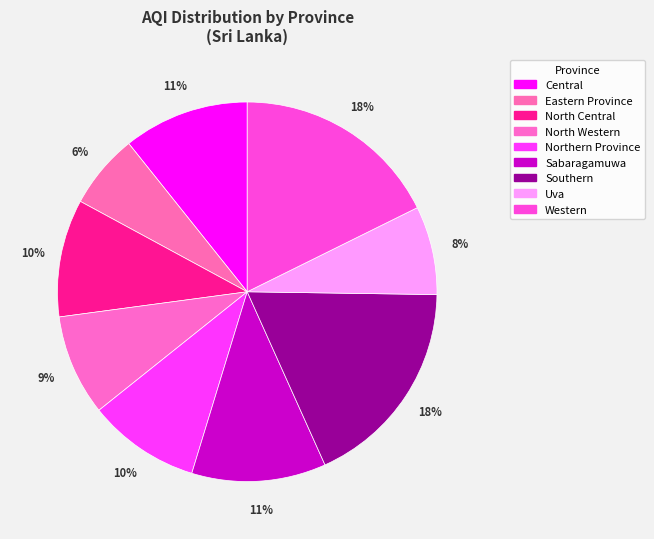

What portion of the pie excludes Uva?

92.5%